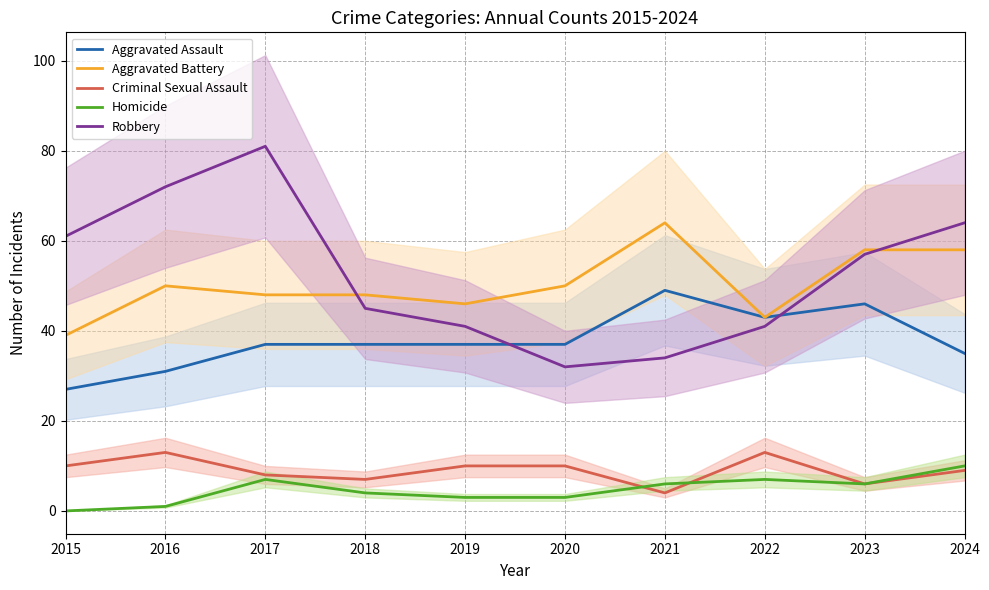

What is the sum of the Aggravated Assault values at 2024 and 2020?

72